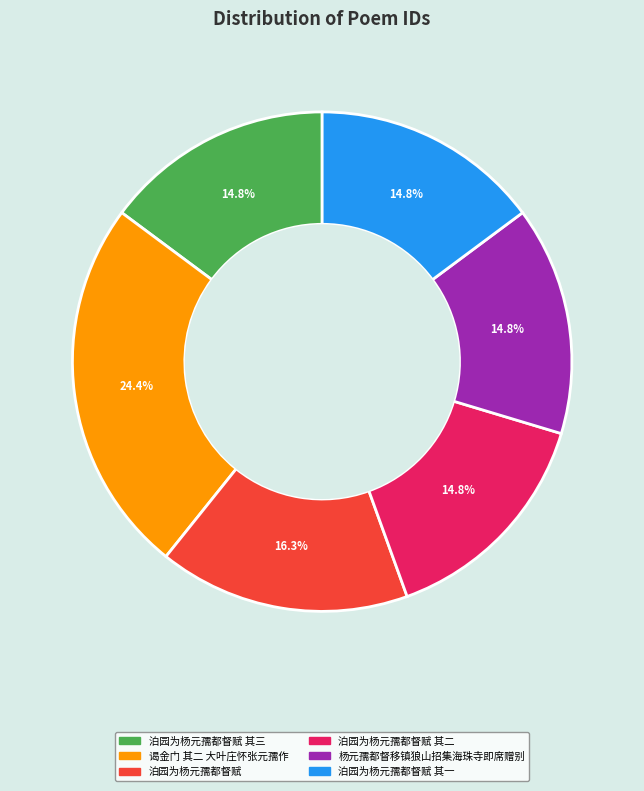

To the nearest percent, what percentage of the pie is 泊园为杨元孺都督赋 其三?

15%